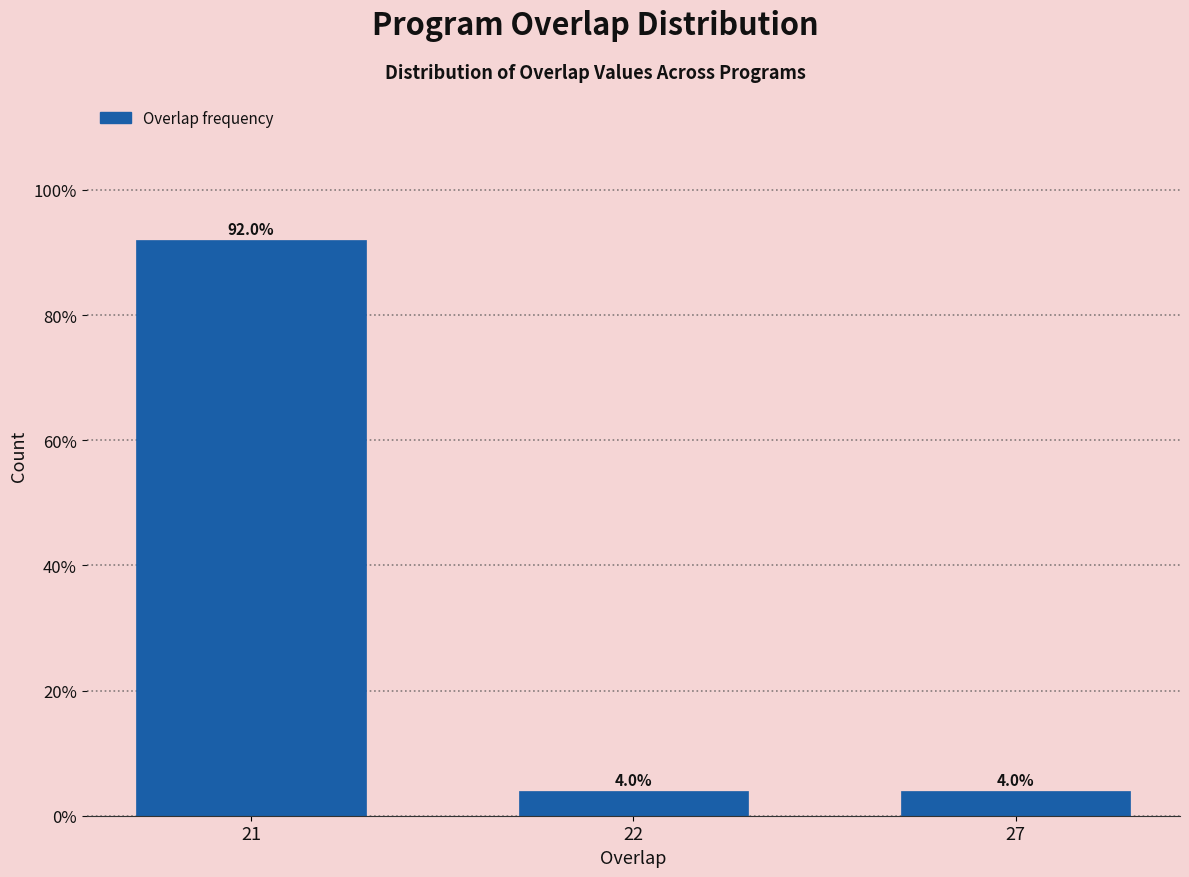

Reading left to right, transcribe all the data shown in this chart.

21=92	22=4	27=4